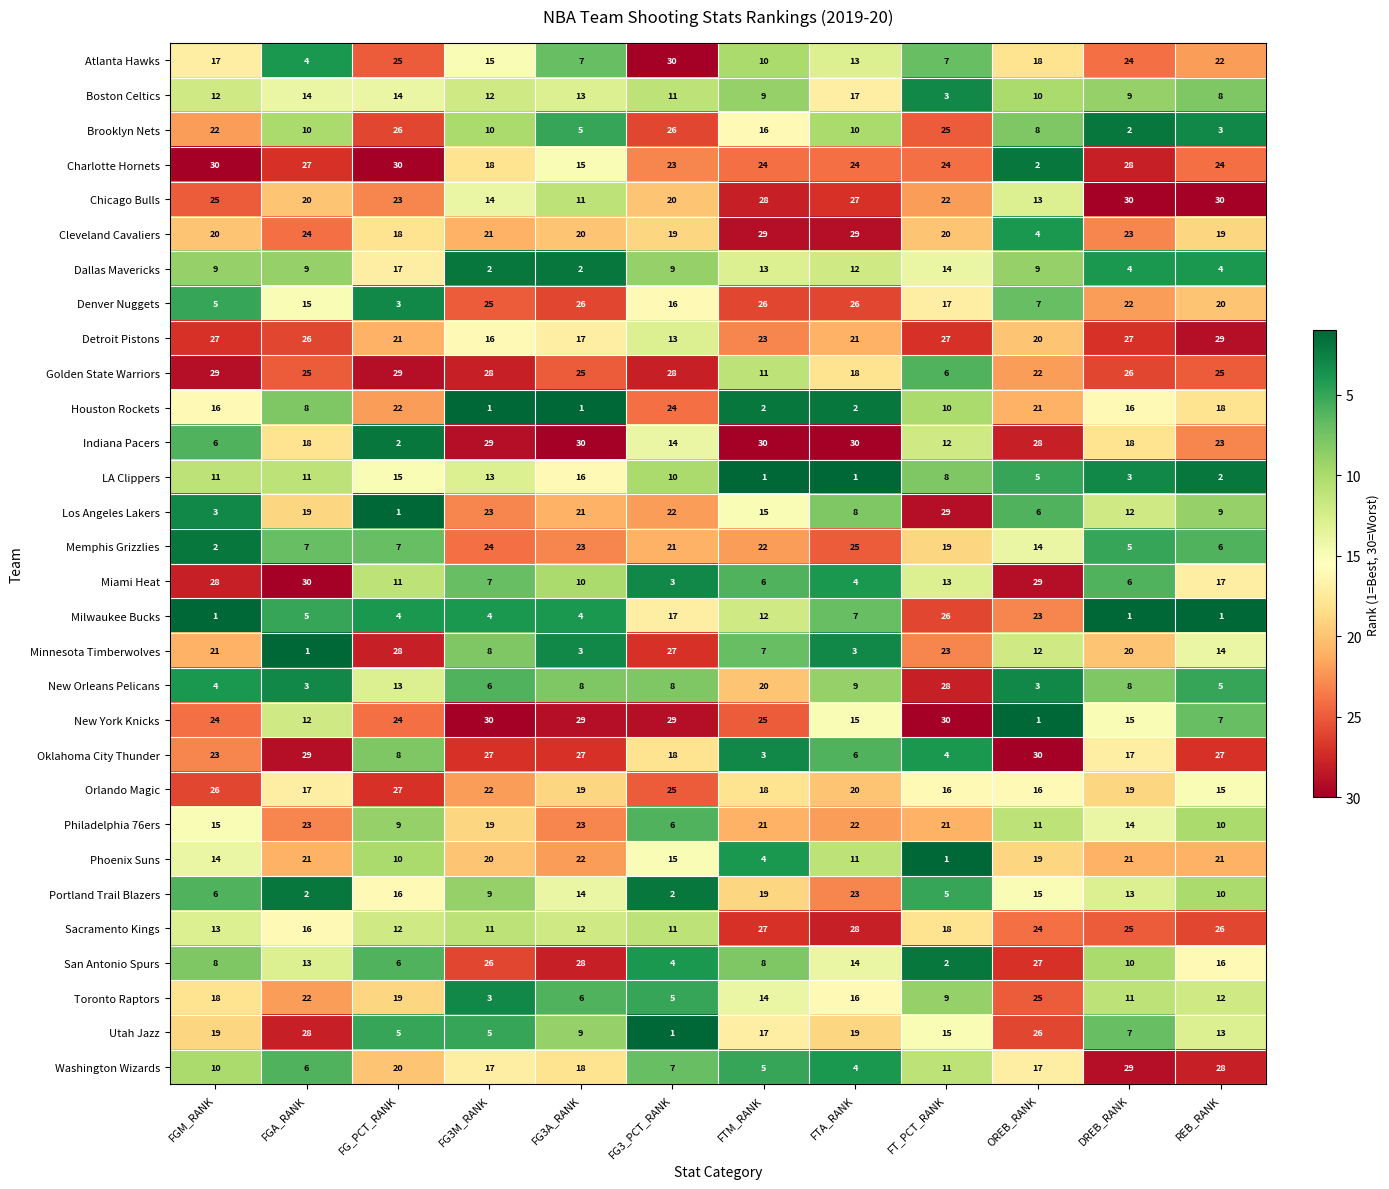

What is the sum of the Washington Wizards values at FTA_RANK and FG_PCT_RANK?

24